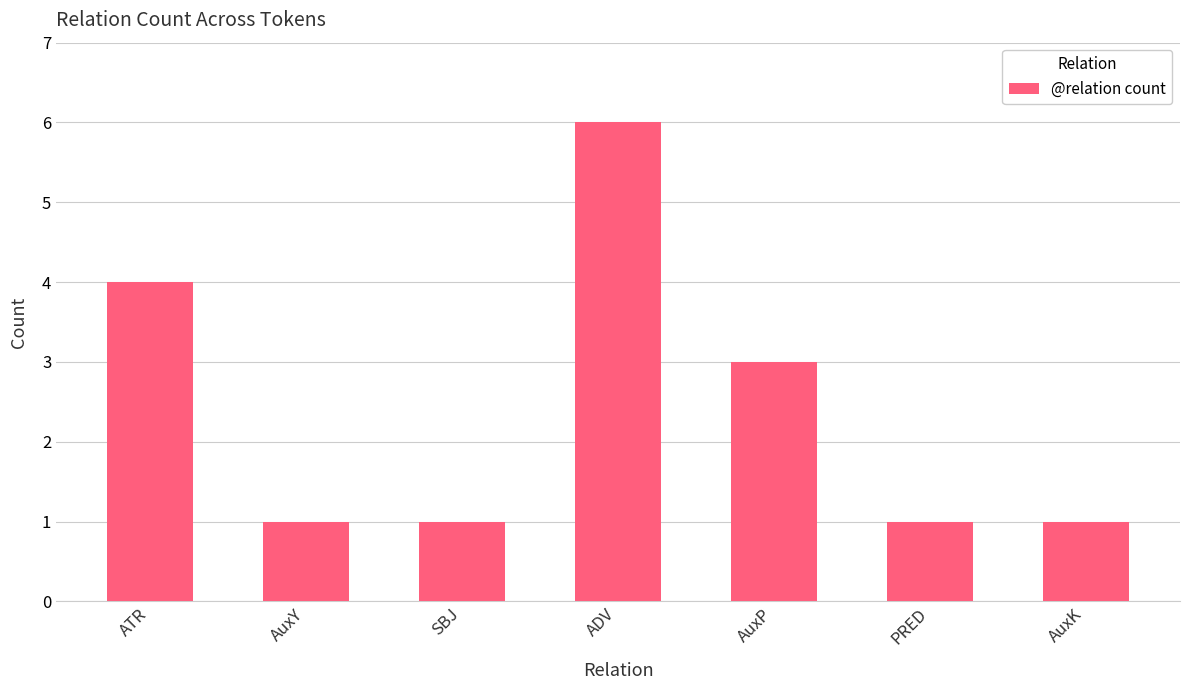

How many values are between 1 and 4?

6